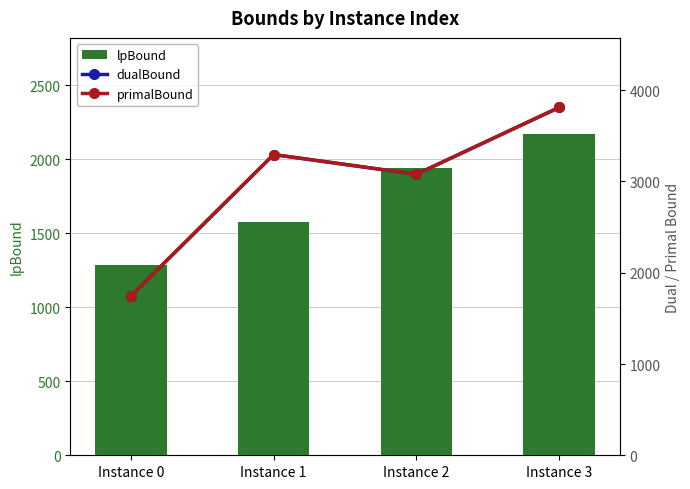

Count the number of categories in the chart.

4